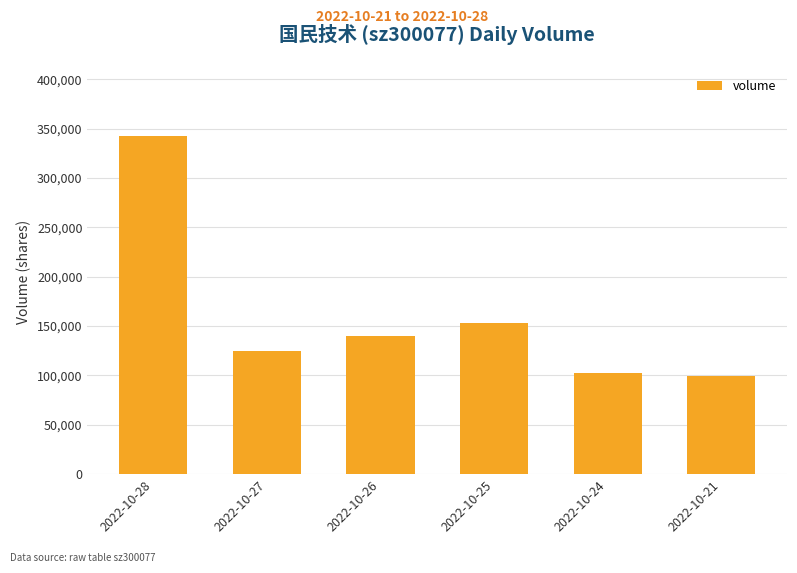

Does the chart contain any negative values?

No